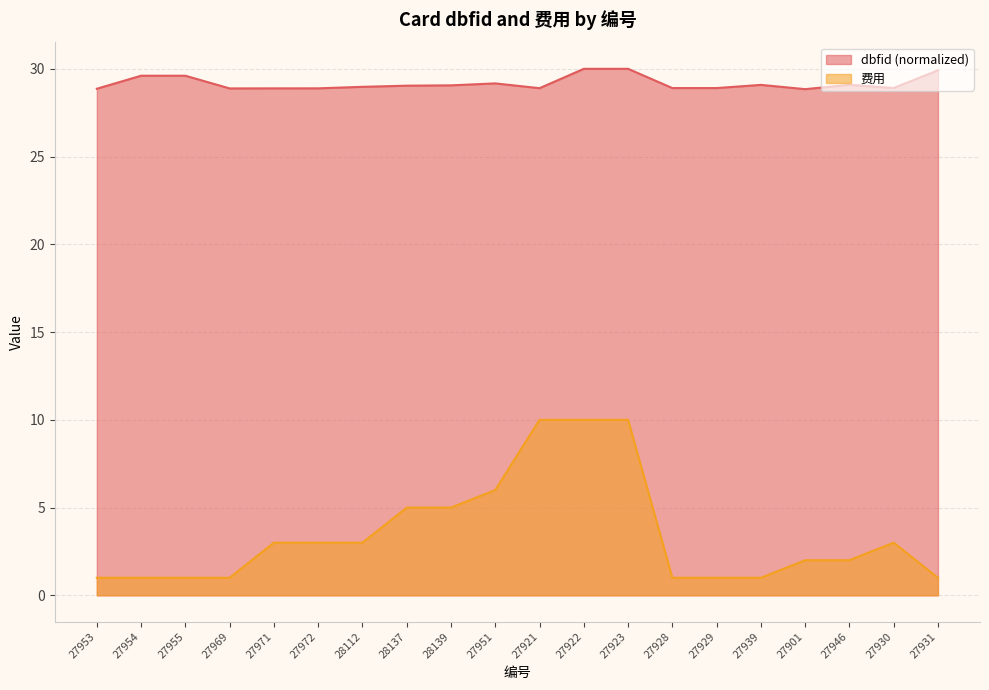

List the series in order of their peak value, highest first.

dbfid (normalized), 费用